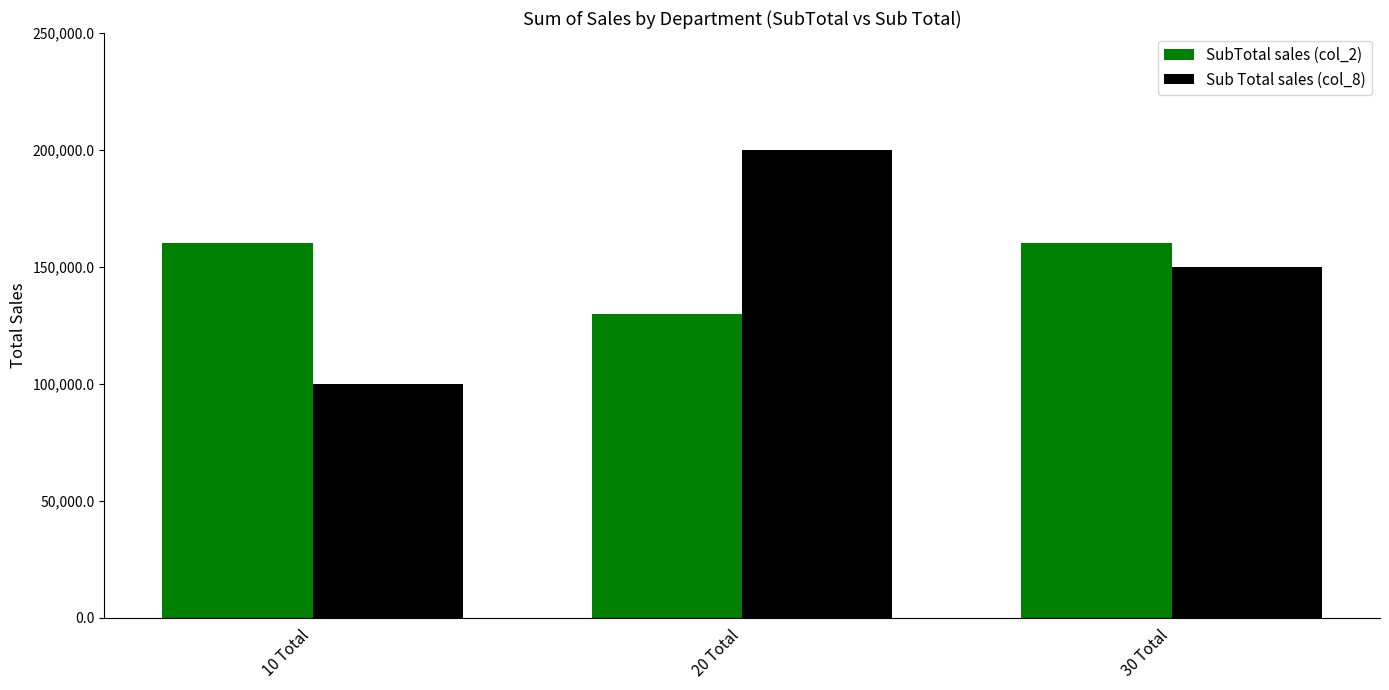

Reading left to right, extract all data points from this chart.

SubTotal sales (col_2): 160000	130000	160000
Sub Total sales (col_8): 100000	200000	150000